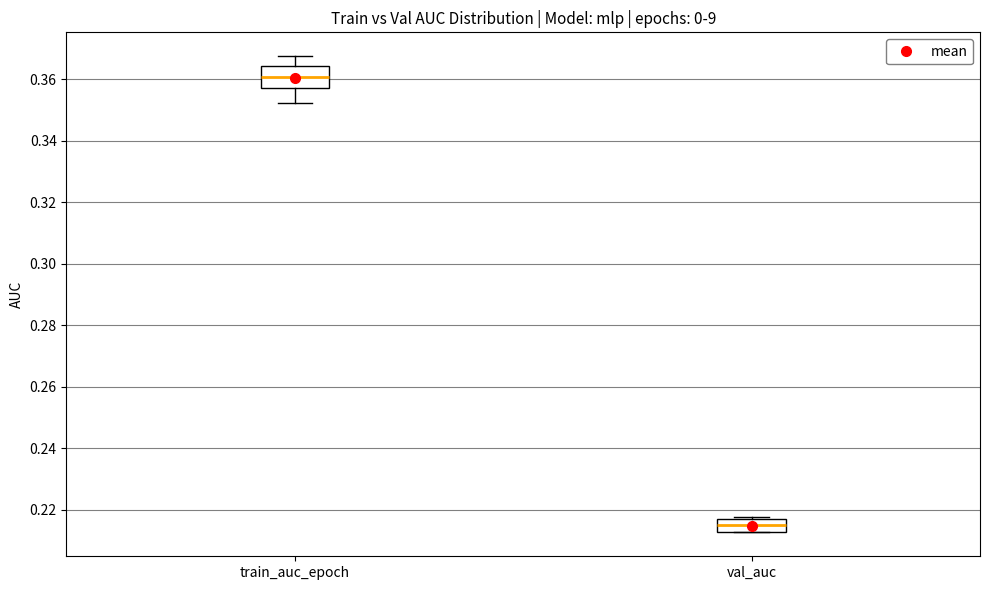

Where is the upper edge of the box for val_auc on the y-axis? The values are not printed on the chart, so give them approximately, as read against the axis.

0.216